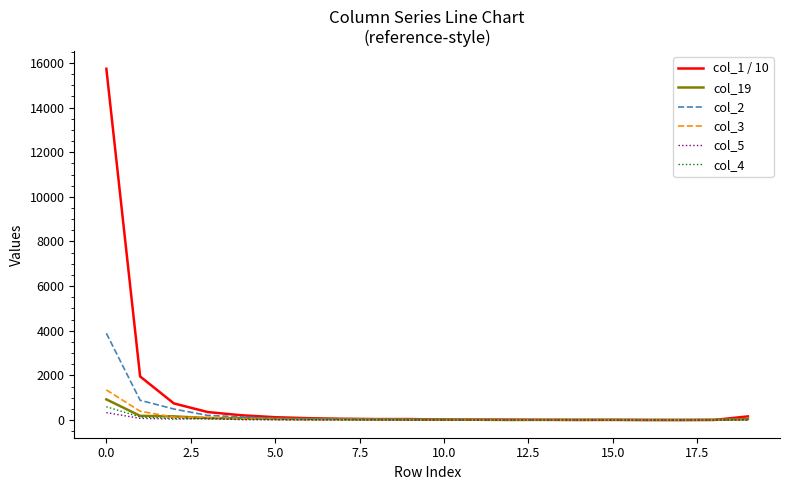

Which series has the widest spread of values?

col_1 / 10